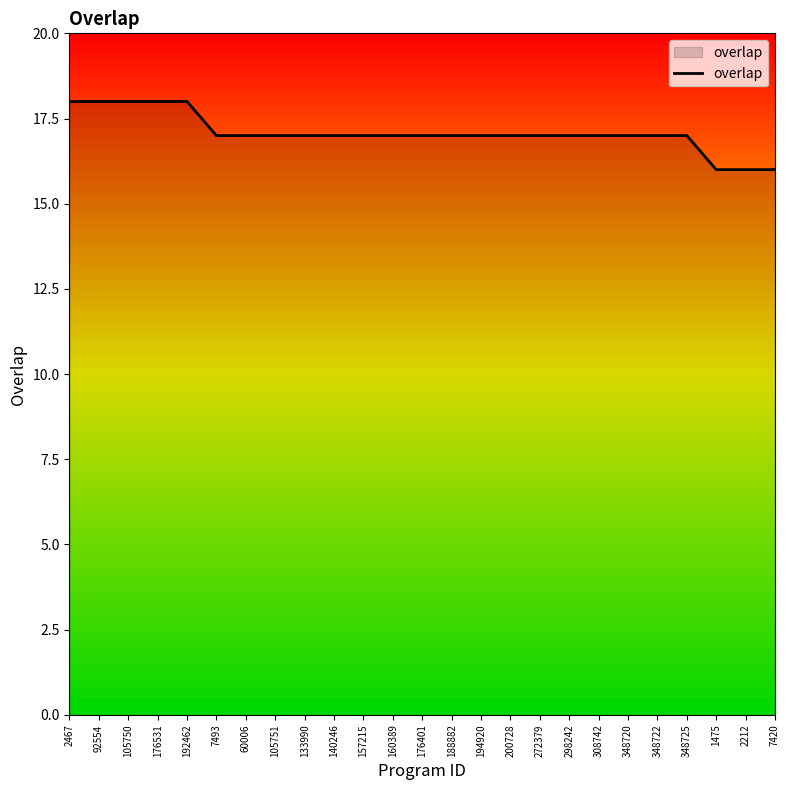

Is this an area chart (filled region under the line)?

No